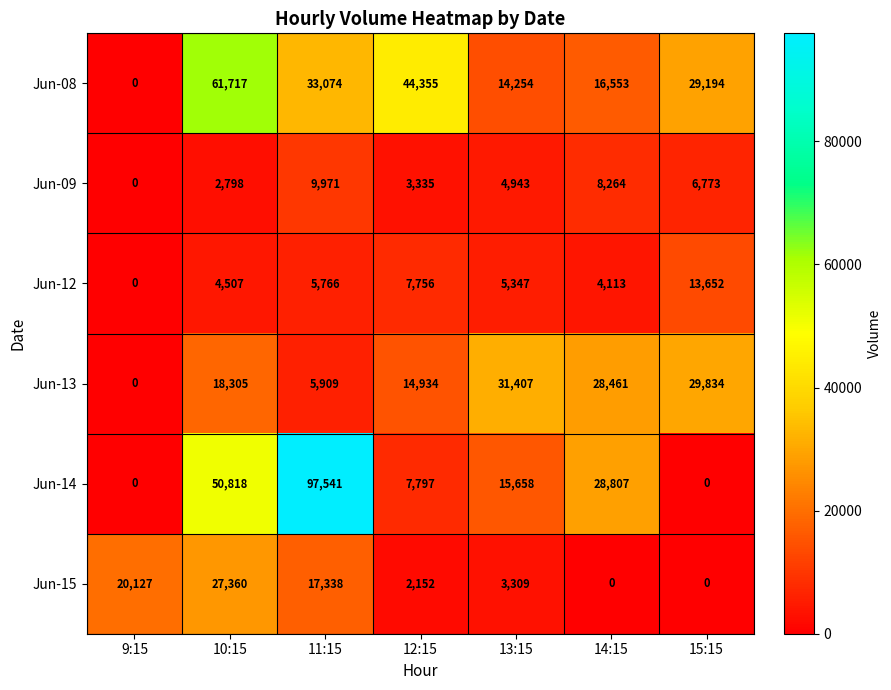

Which series has the widest spread of values?

Jun-14